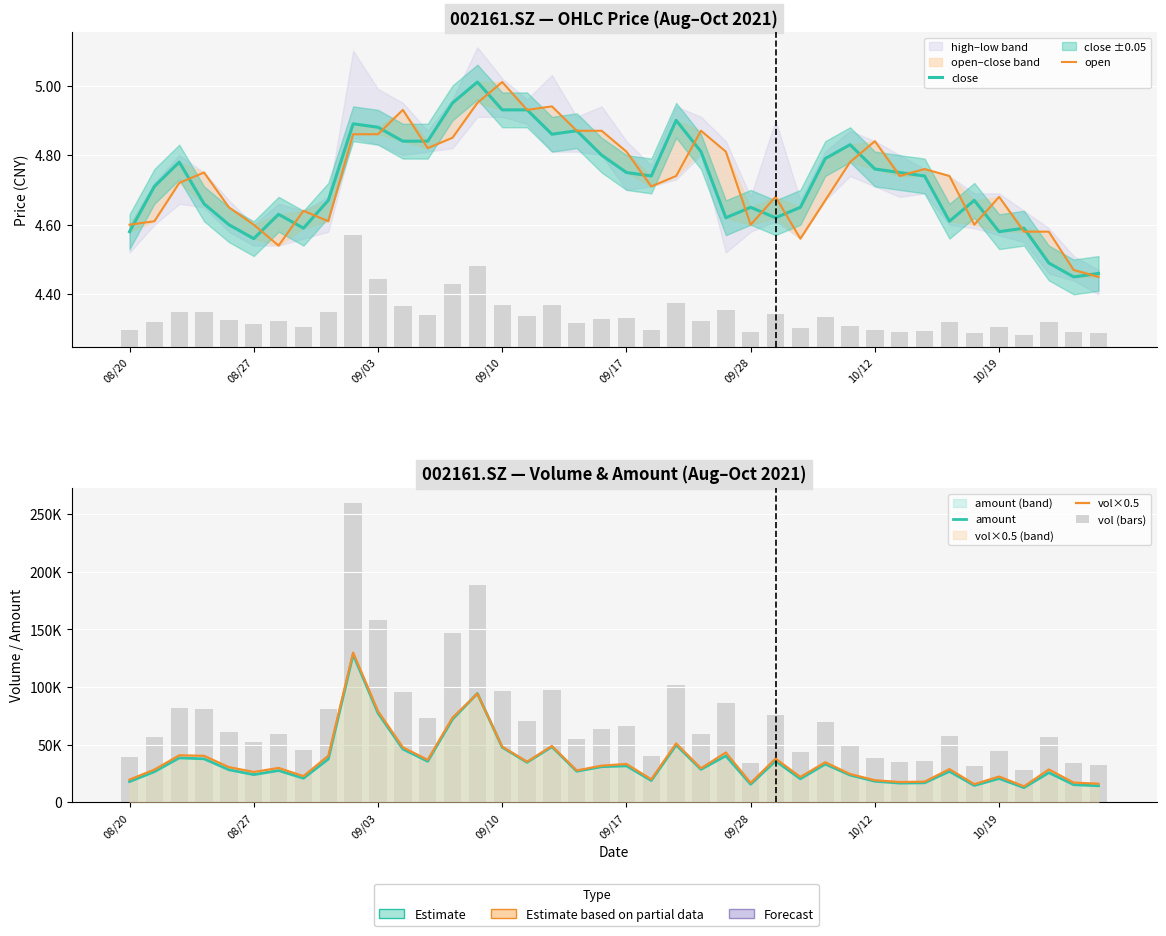

What are all the series names shown in the legend?

close, open, amount, vol×0.5, vol (bars)